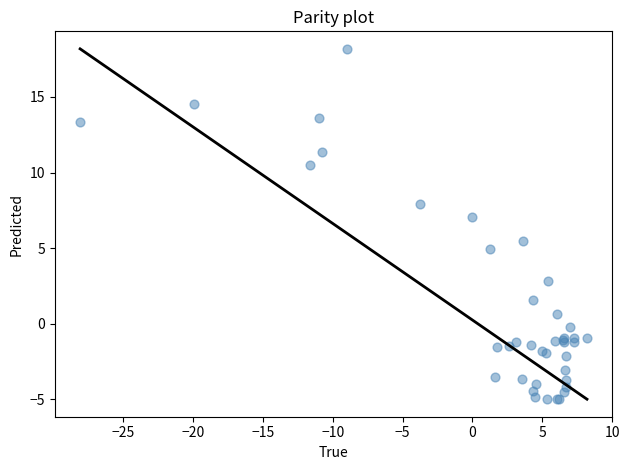

What Y value in the scatter plot is closest to 6?

5.5